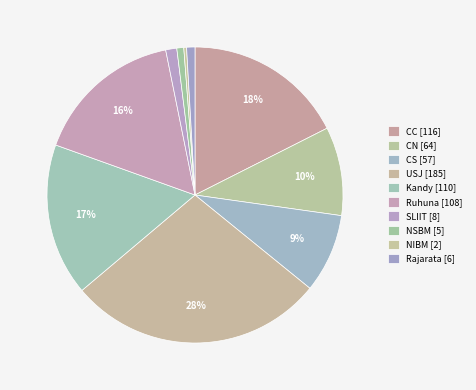

Count the number of slices in the pie.

10